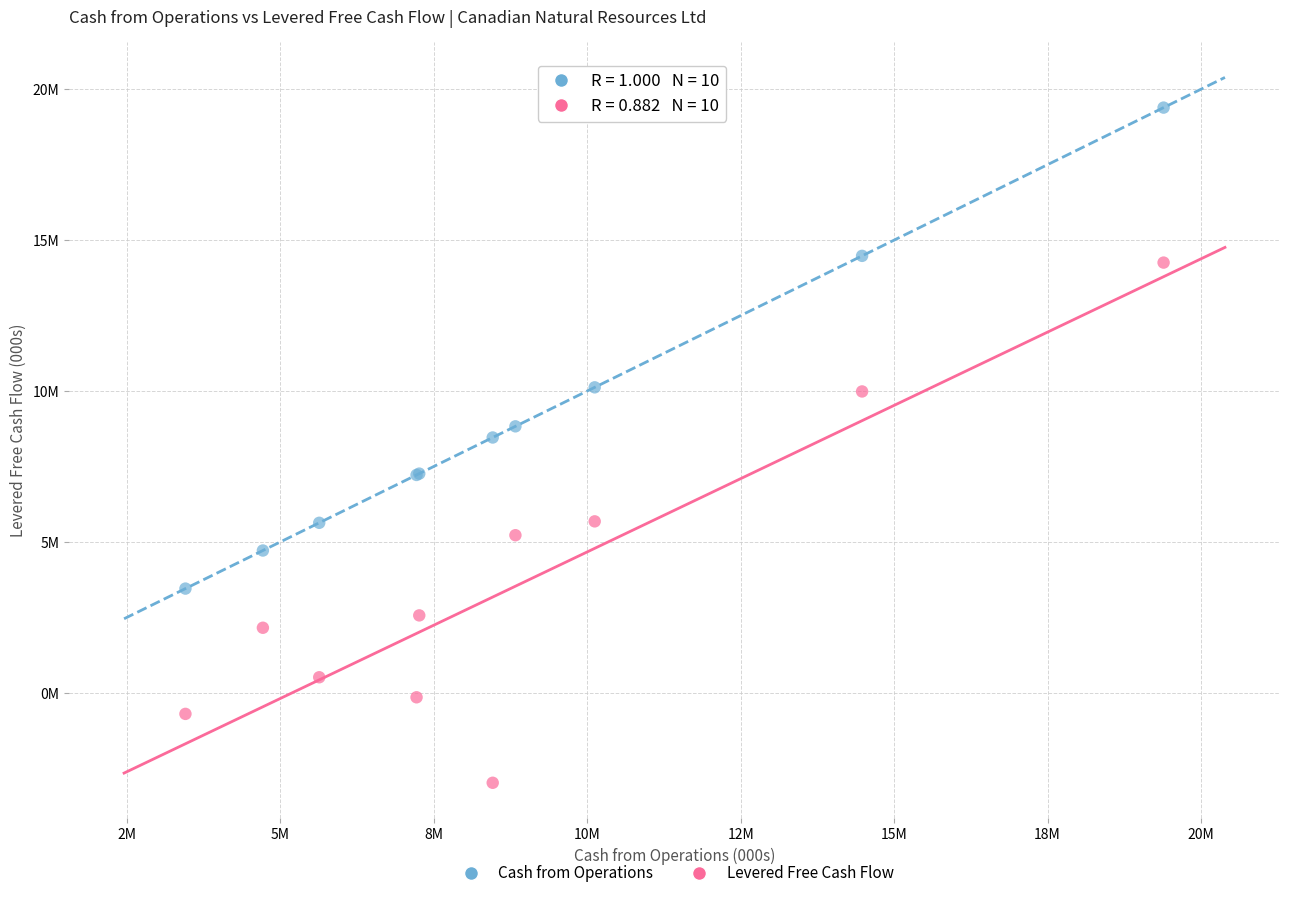

What are all the series names shown in the legend?

Cash from Operations, Levered Free Cash Flow